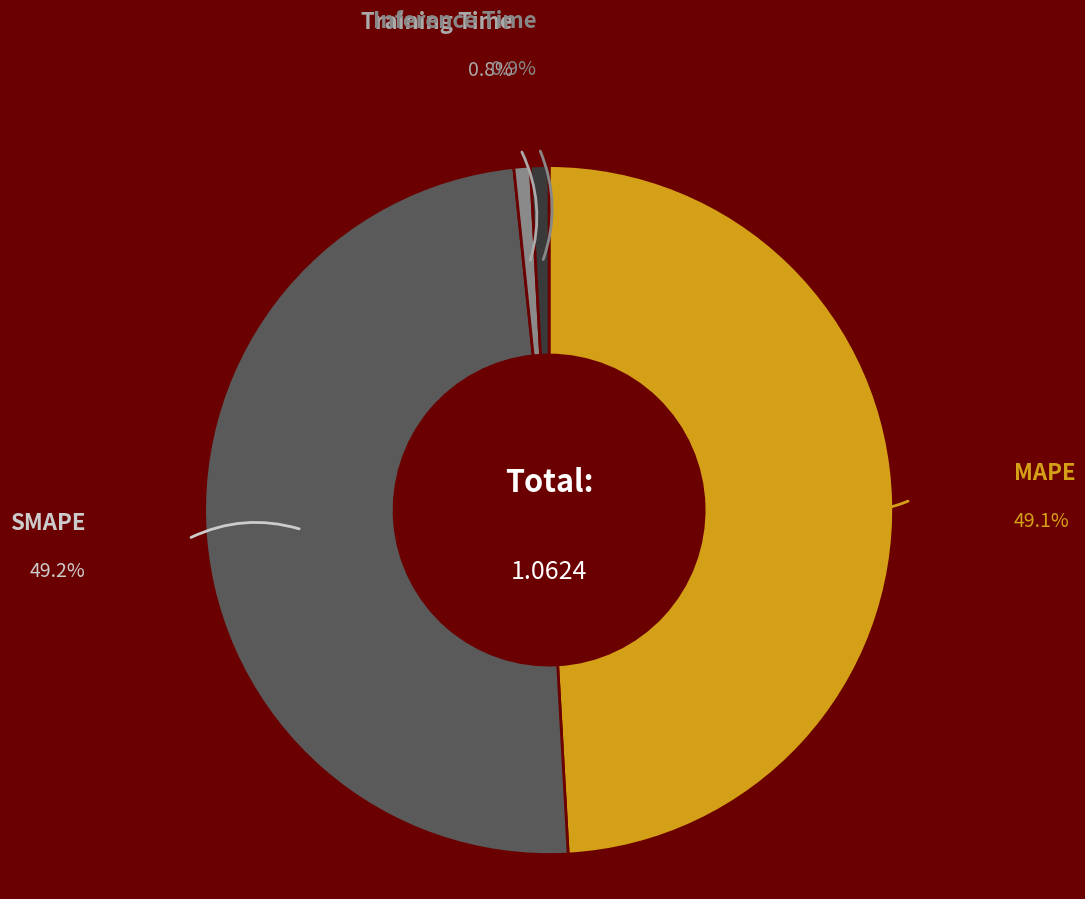

Is it true that Inference Time is 1% of the pie?

True